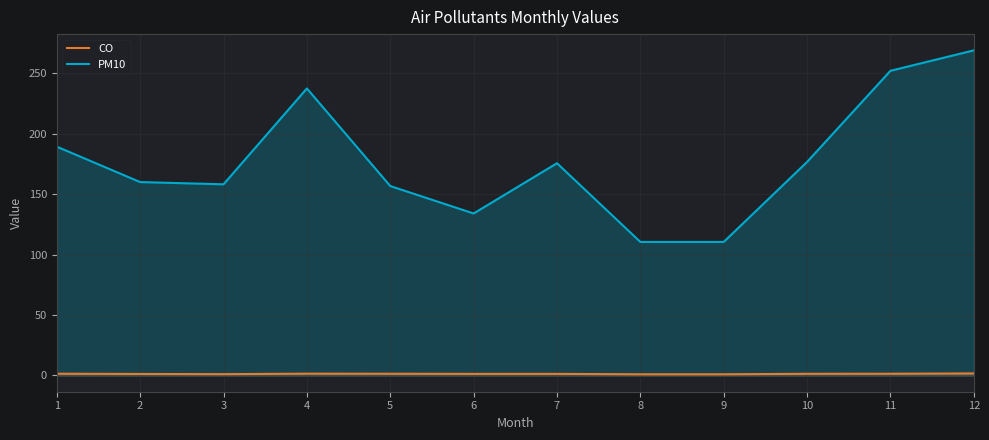

What is the minimum value for CO?

1.0